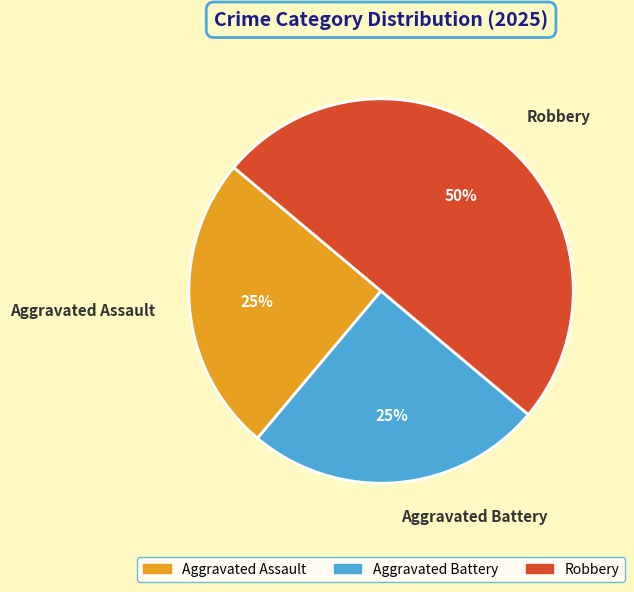

Between Aggravated Battery and Robbery, which is larger?

Robbery